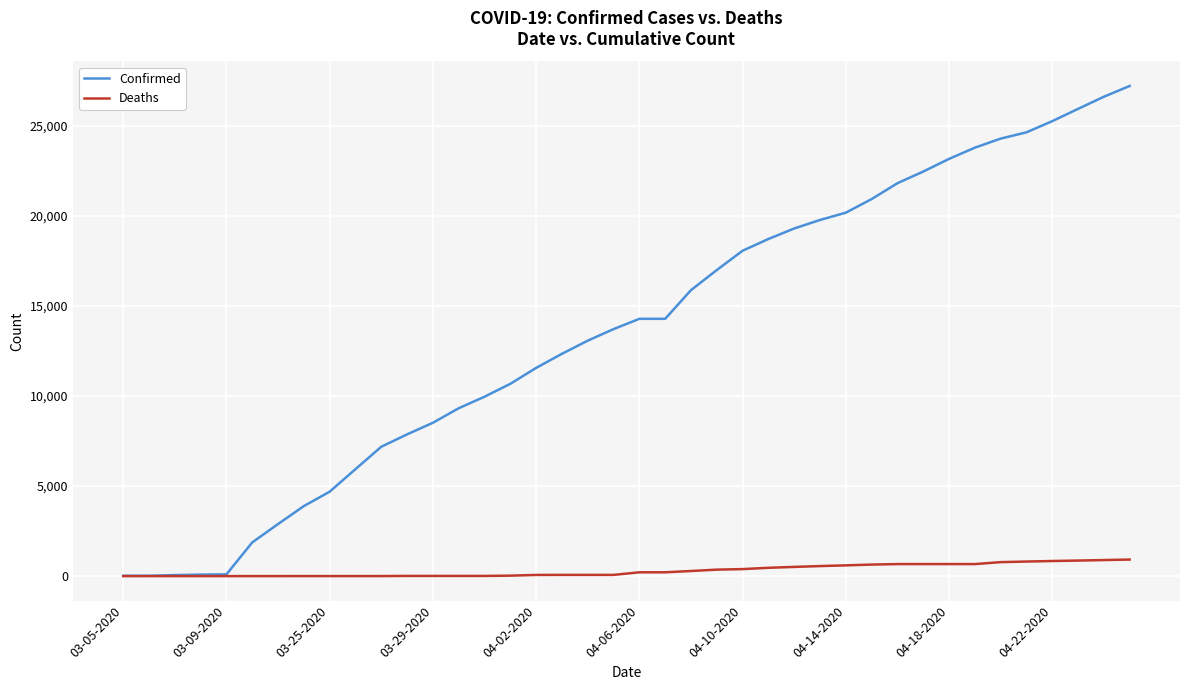

Which series has the largest total across all categories?

Confirmed